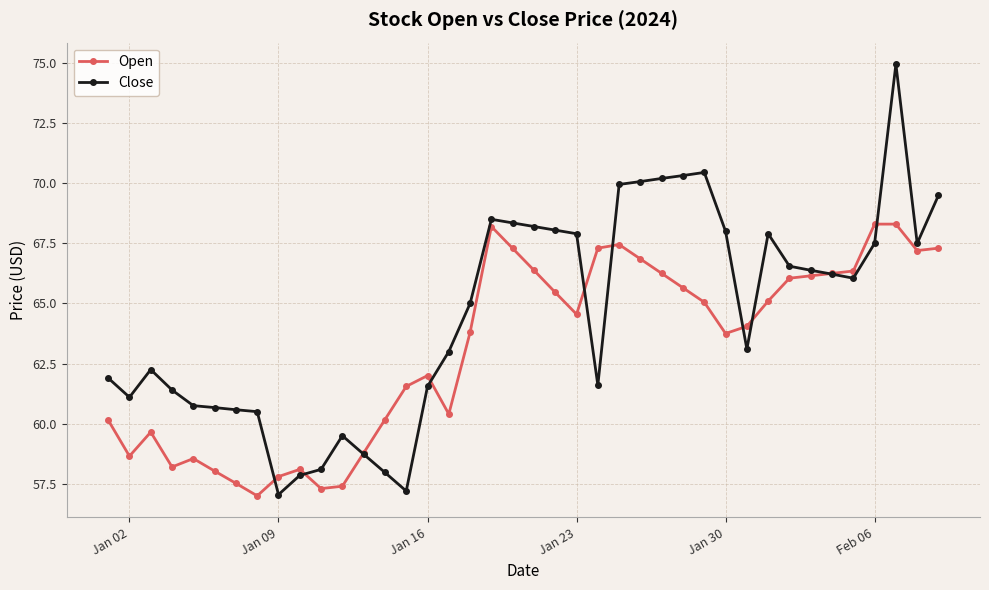

What is the smallest value displayed?

57.0